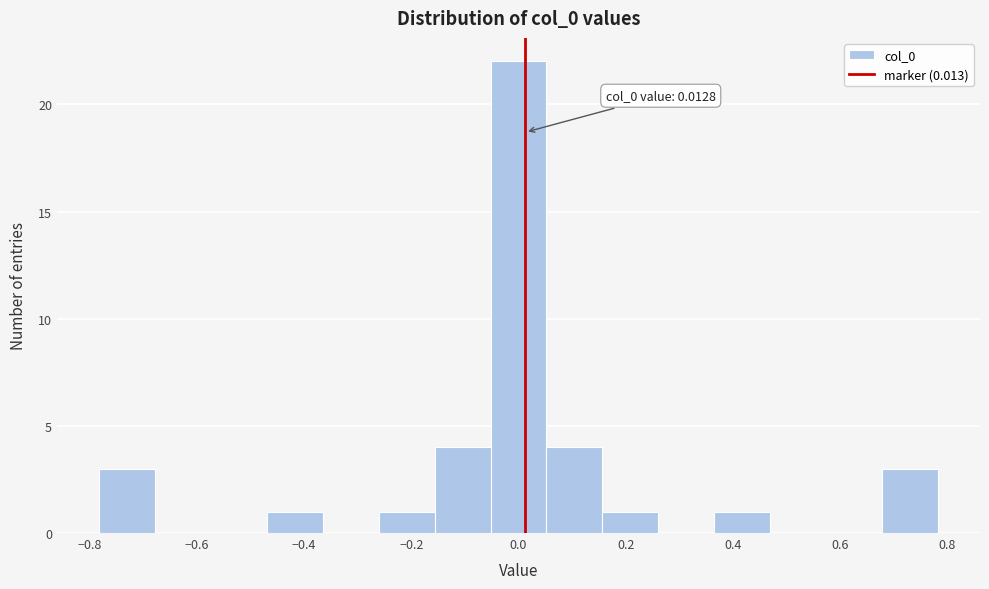

Which range on the x-axis has the tallest bar?

-0.06 to 0.06